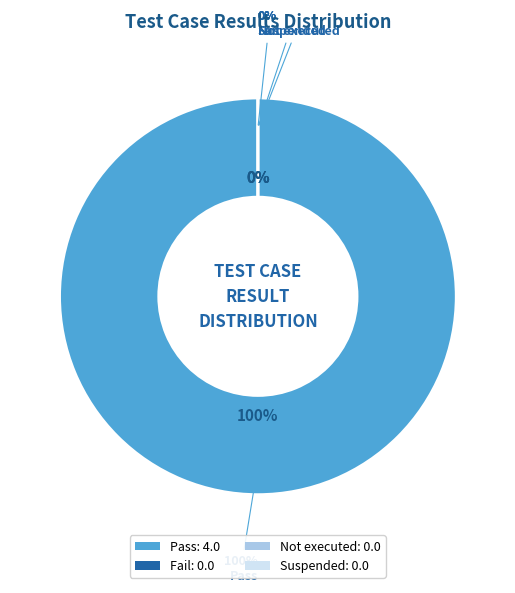

What portion of the pie excludes Suspended?

100.0%